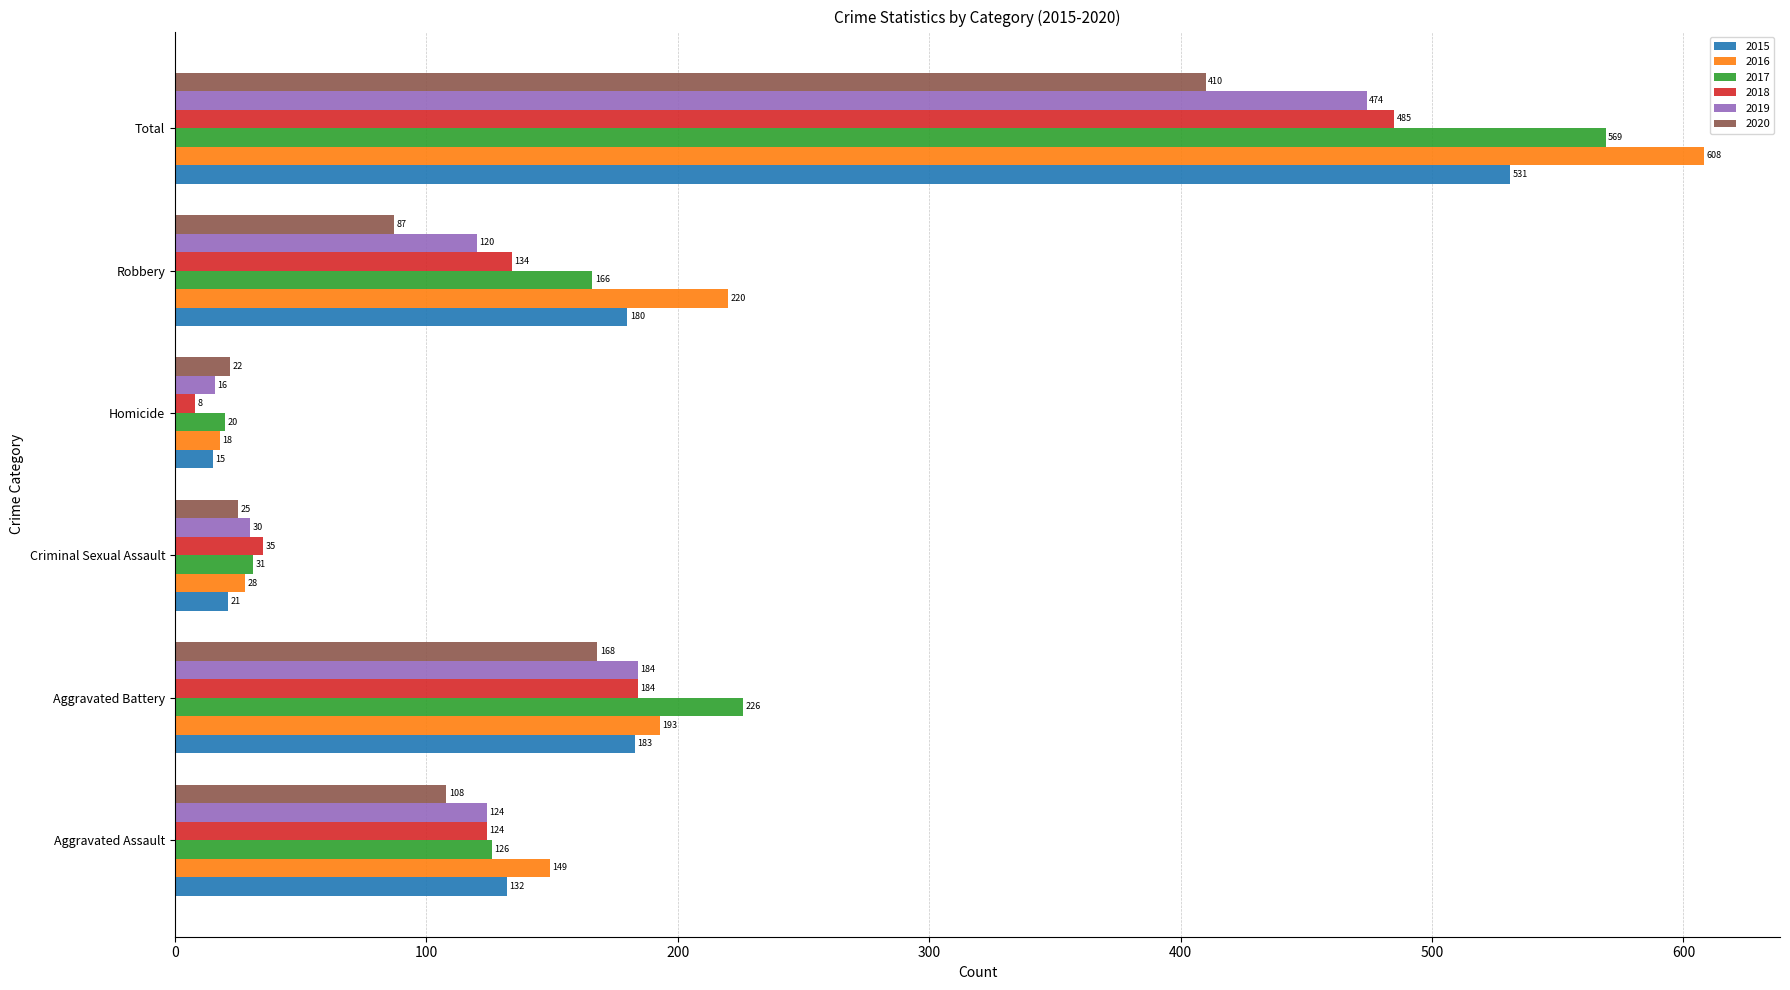

What is the highest value of the 2015 series?

531